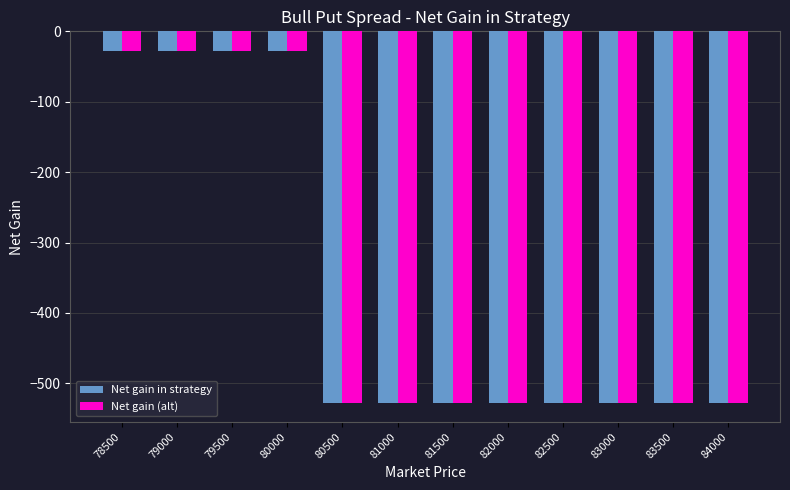

Is it true that Net gain (alt) equals -28.3 at 80000?

True